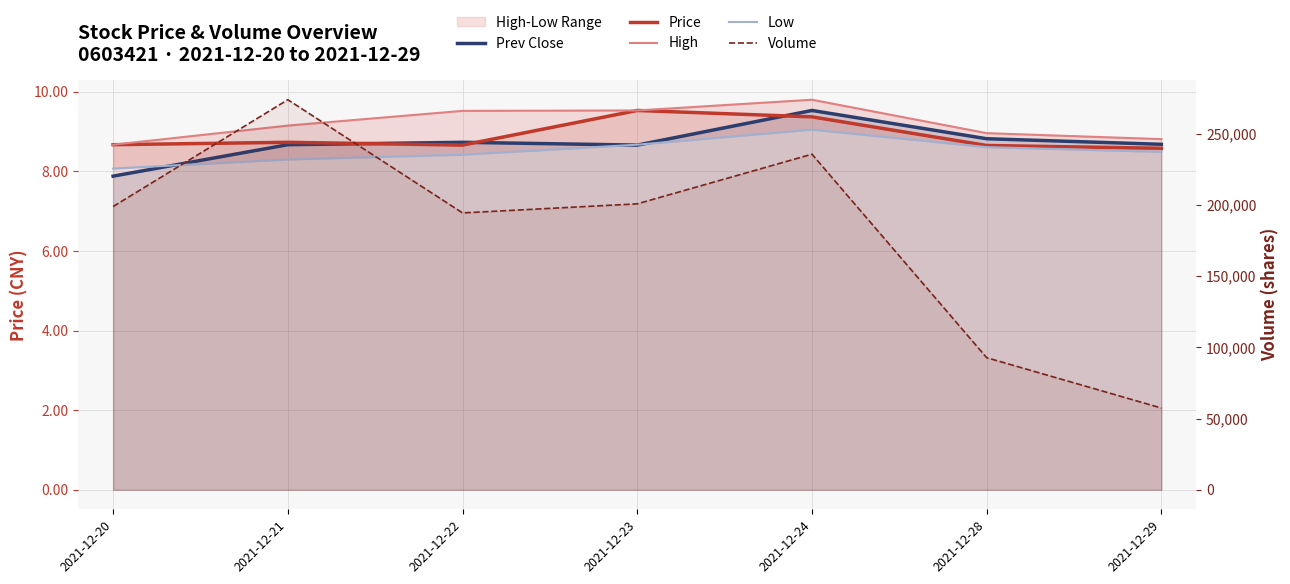

True or false: Low has more than 1 points higher than both neighbors.

False